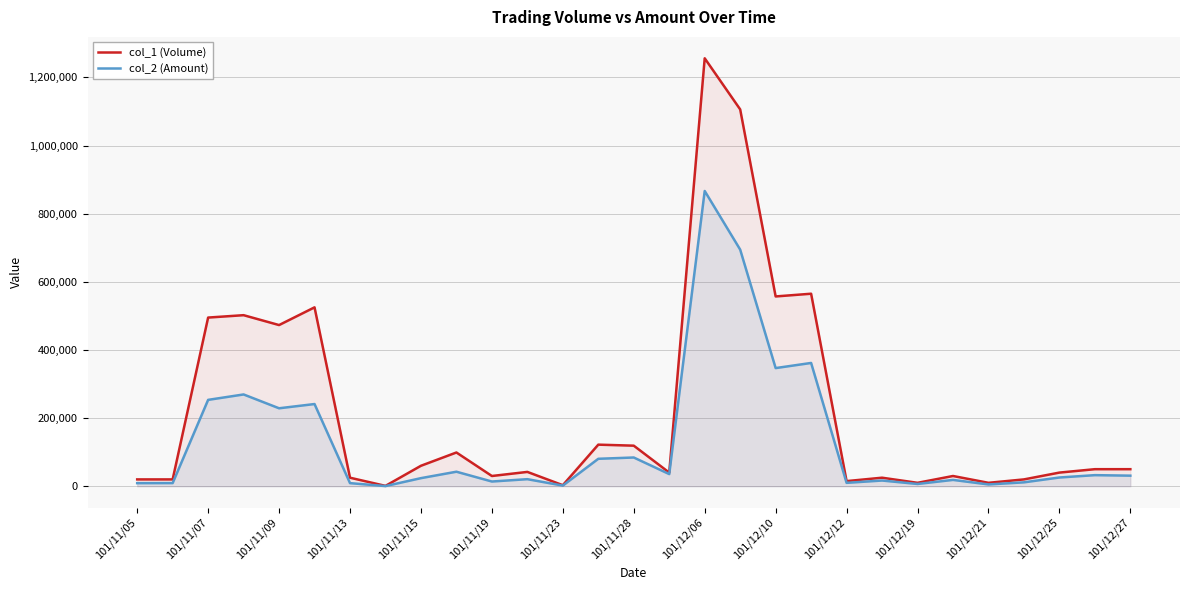

How many series are shown in this chart?

2